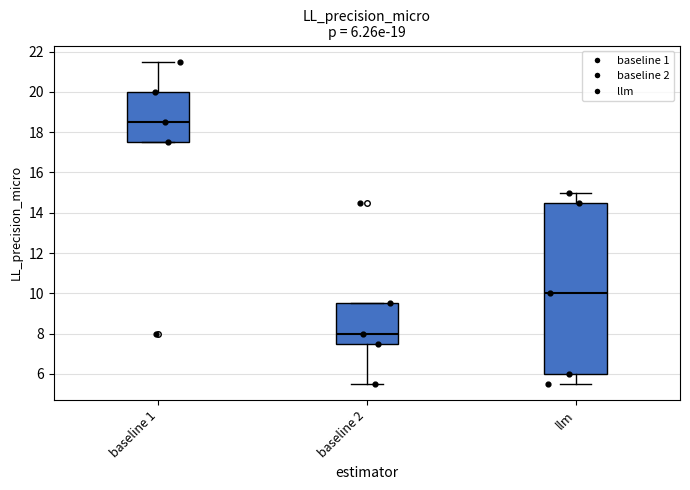

Comparing the boxes themselves (not the whiskers), which one is the tallest?

llm